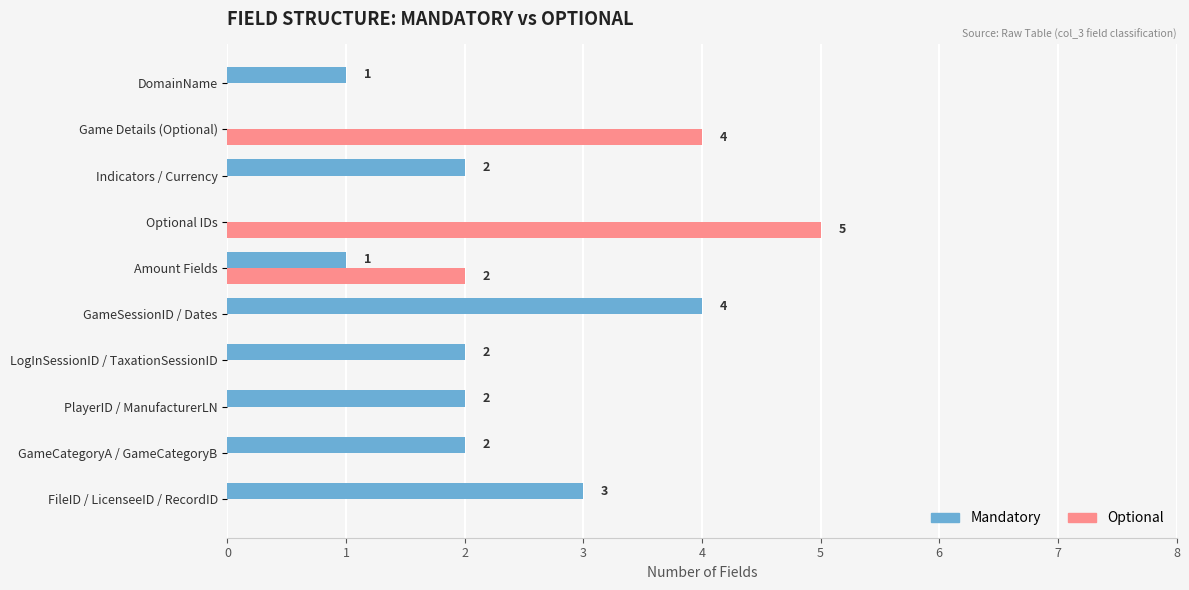

The value of Optional at DomainName is 3. True or false?

False